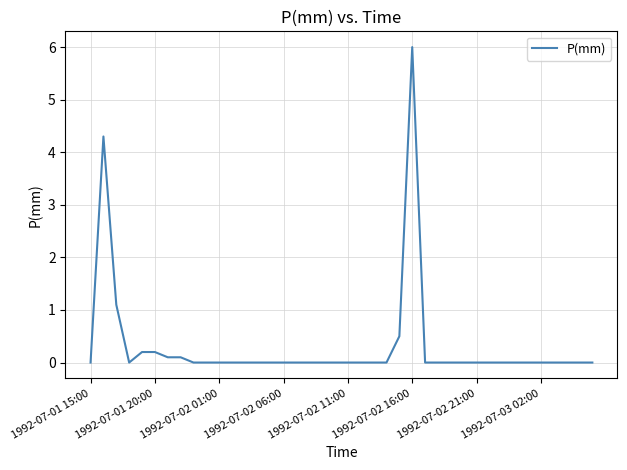

What is the difference between the maximum and minimum values?

6.0